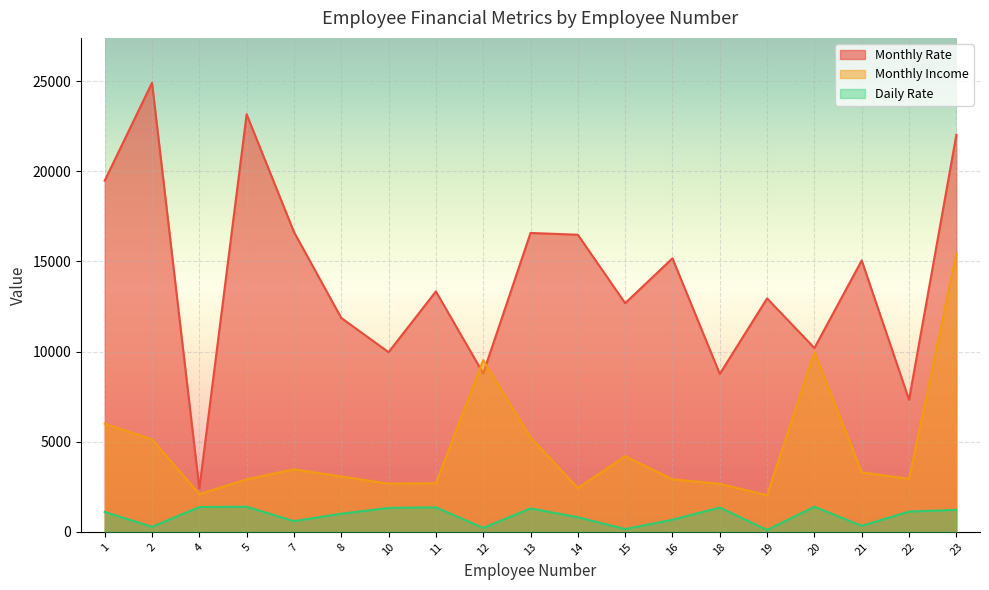

Is the value of Daily Rate at 5 greater than the value of Monthly Income at 14?

No